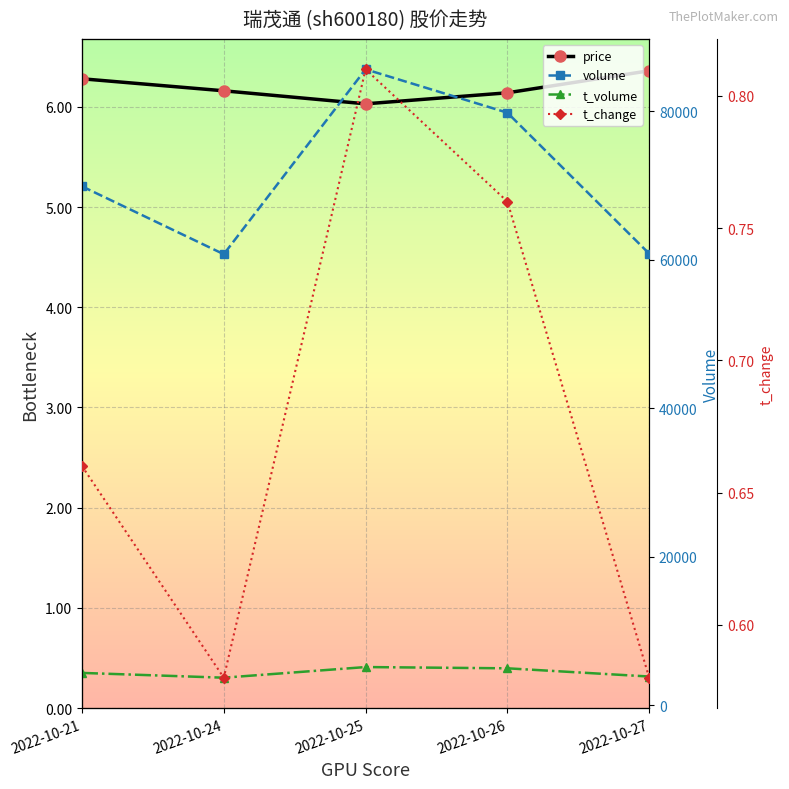

At which label does t_volume reach its peak?

2022-10-25